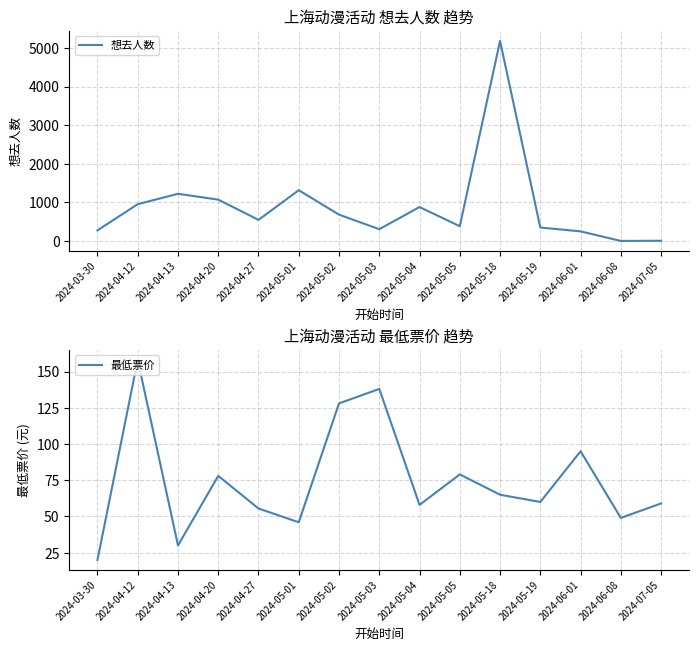

Which series changed the most between 2024-05-01 and 2024-05-05?

想去人数